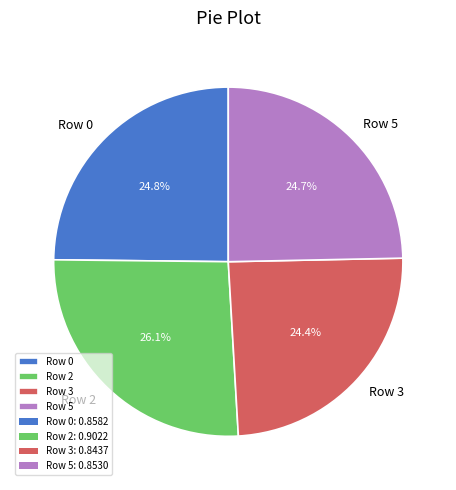

Is there any slice that represents more than half of the pie?

No